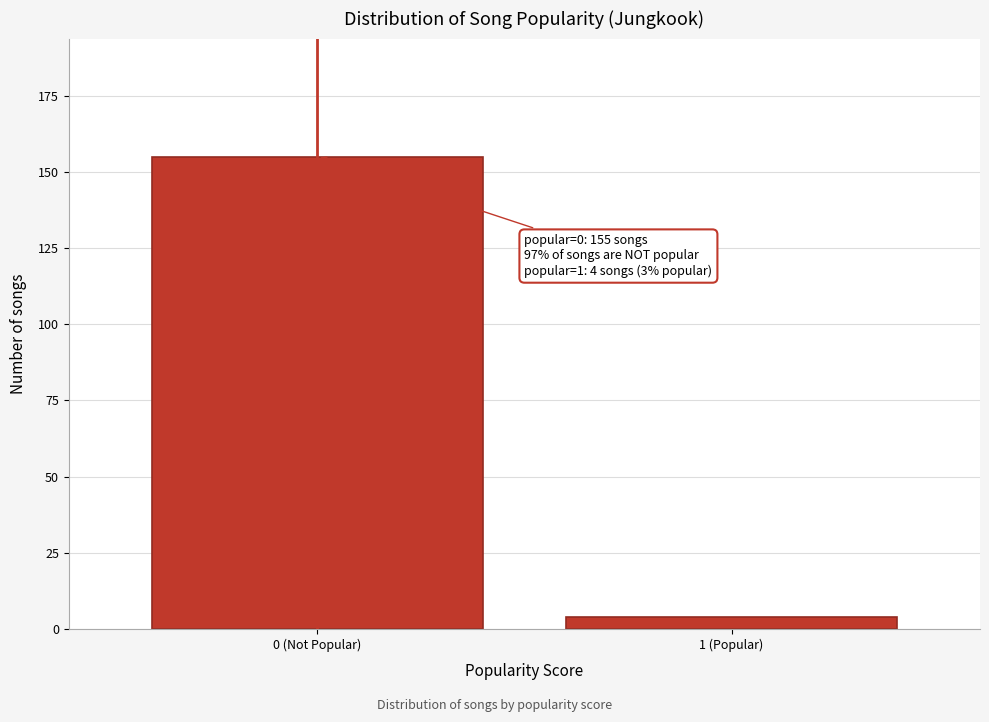

Reading right to left, extract all data points from this chart.

1 (Popular)=4	0 (Not Popular)=155